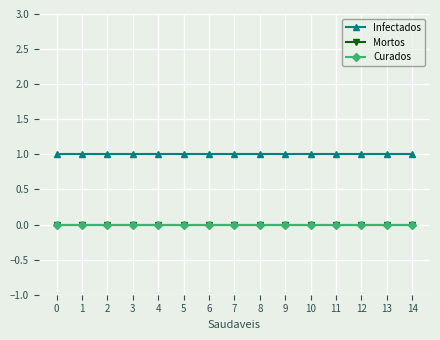

True or false: Curados and Mortos cross at least once.

False